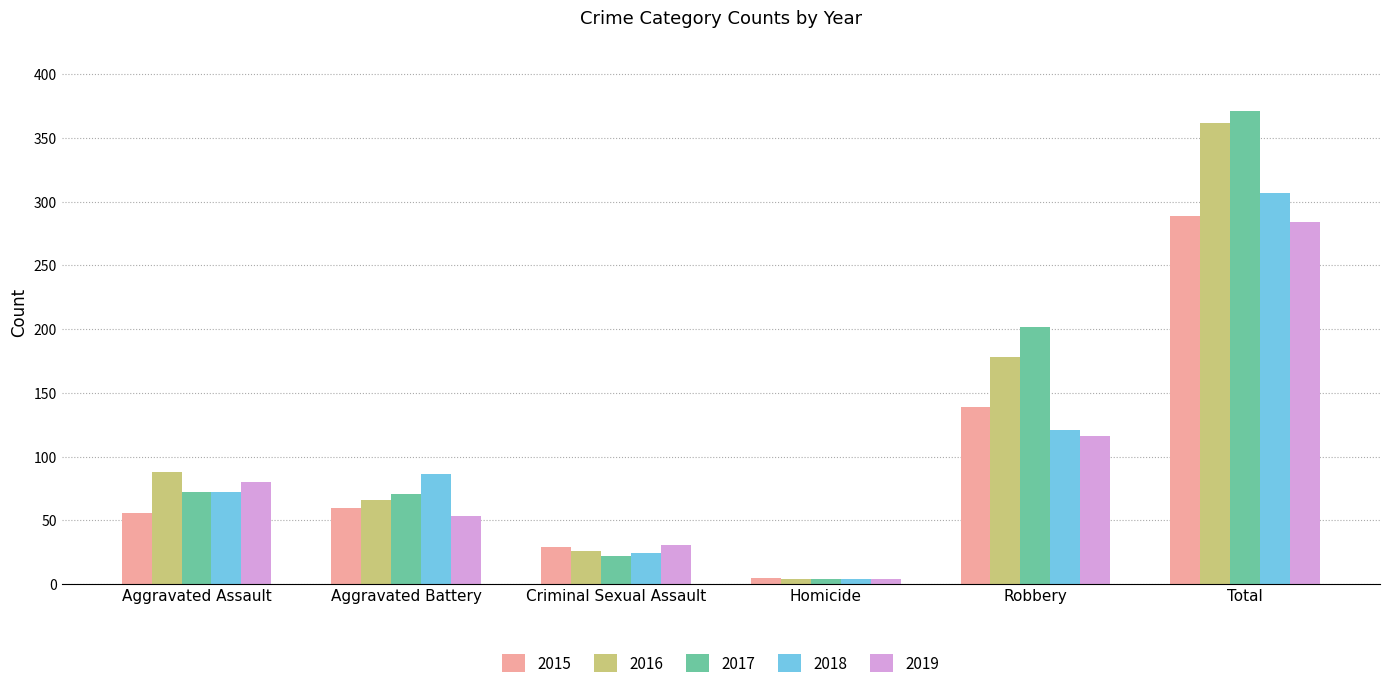

How many data points in 2018 are less than 86?

3